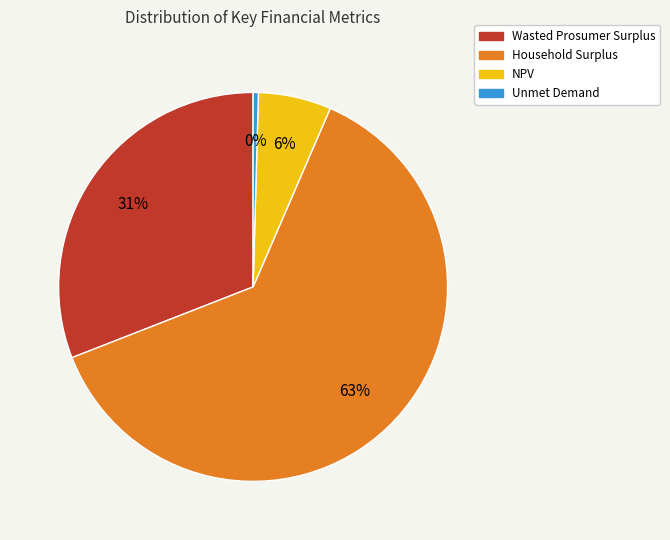

Which category has the smallest portion of the pie?

Unmet Demand